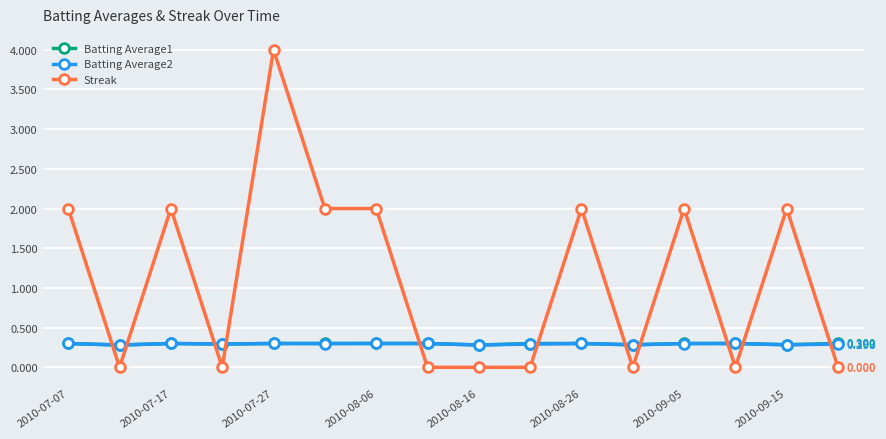

What is the highest value of the Streak series?

4.0